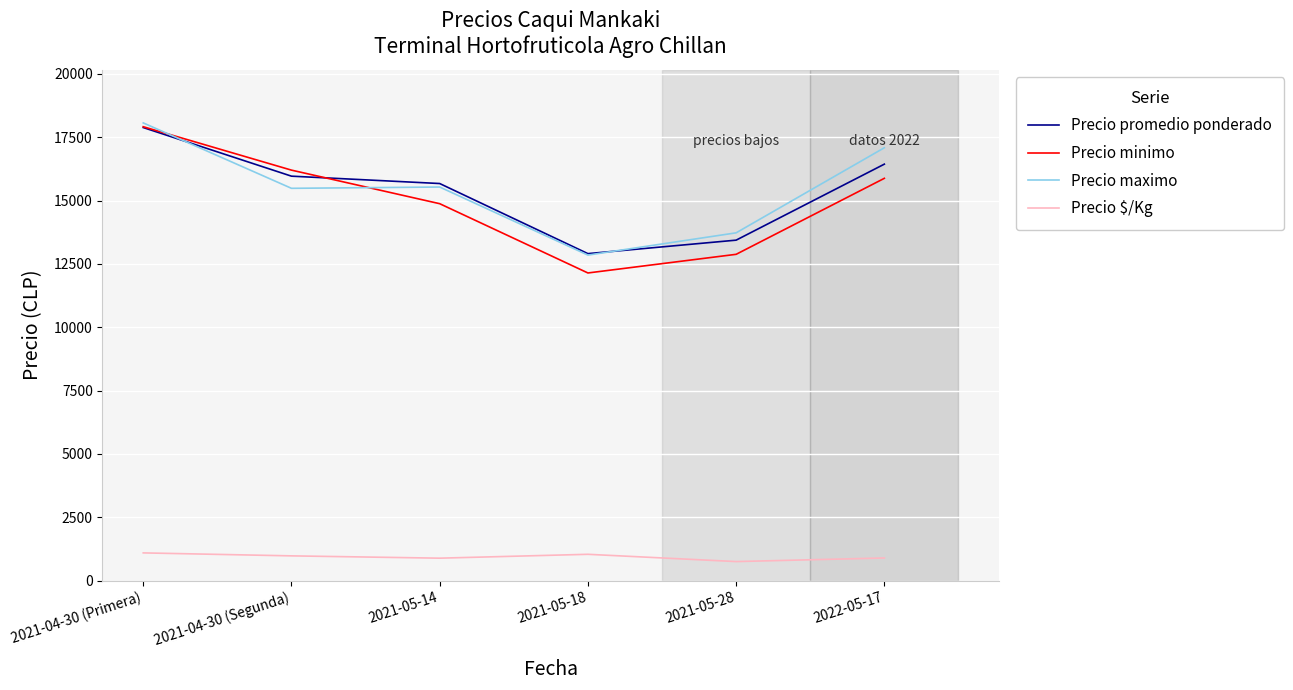

What are all the series names shown in the legend?

Precio promedio ponderado, Precio minimo, Precio maximo, Precio $/Kg